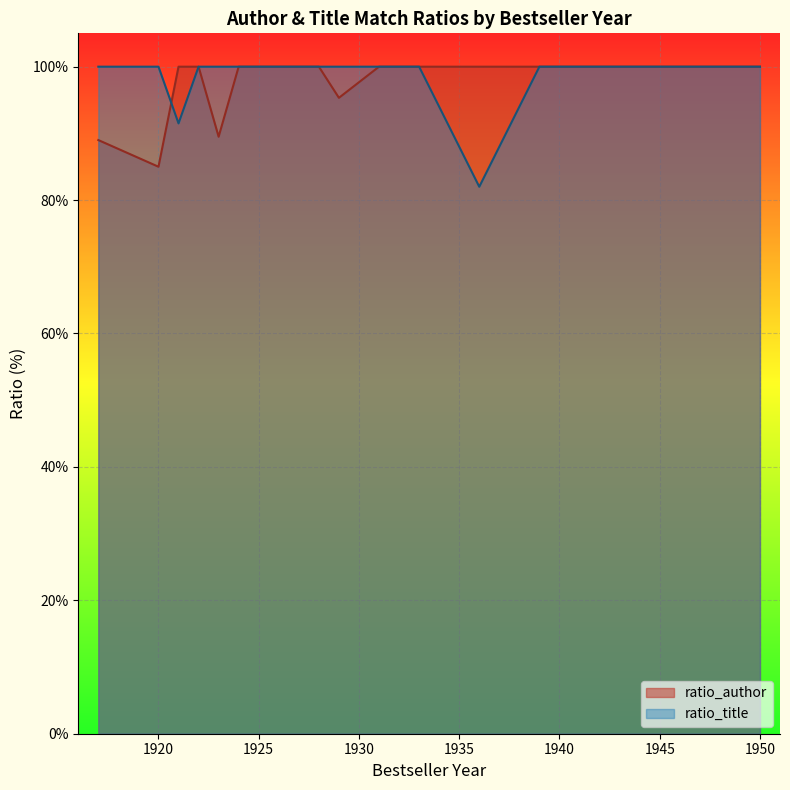

Between 1927 and 1931, which is larger?

1927